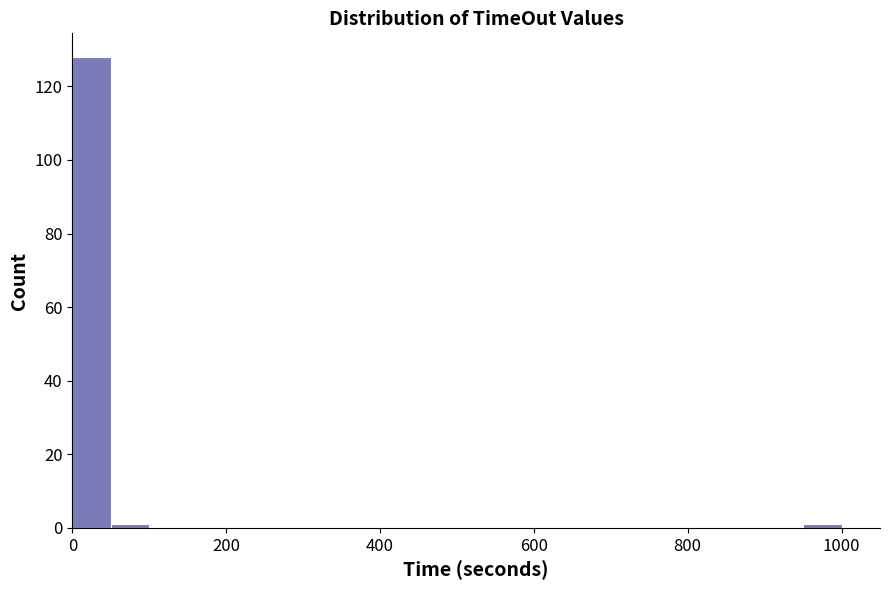

Around what value on the x-axis is the tallest bar? Give the approximate position of its centre, as read against the axis.

20